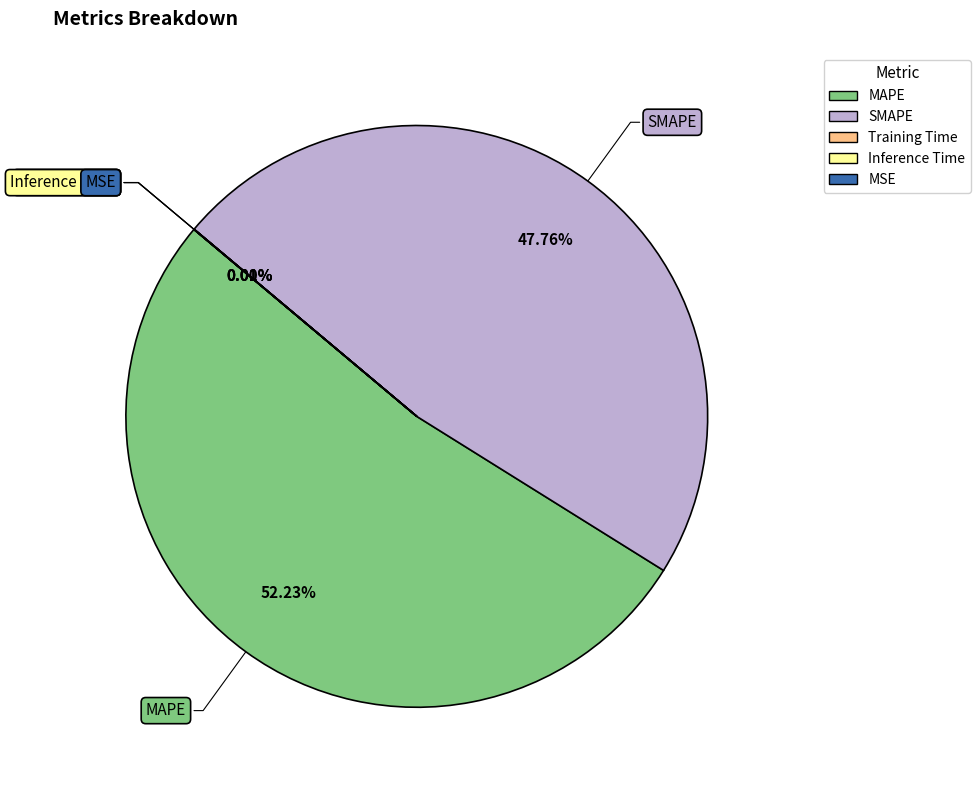

Between MAPE and SMAPE, which is larger?

MAPE